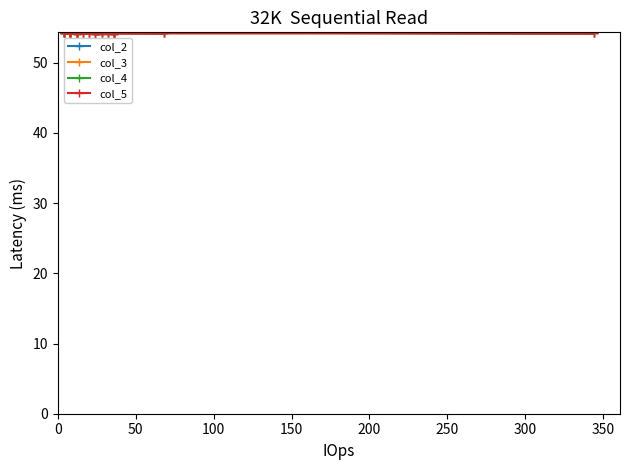

Reading right to left, list all the values displayed in this chart.

col_2: 54.3	54.3	54.3	54.2	54.3	54.3	54.2	54.2	54.2	54.3	54.2	54.3	54.3	54.2	54.2	54.2	54.2	54.1	54.1	54.2
col_3: 54.3	54.3	54.3	54.2	54.2	54.3	54.2	54.2	54.2	54.2	54.2	54.3	54.3	54.2	54.2	54.2	54.2	54.1	54.1	54.2
col_4: 54.3	54.3	54.3	54.2	54.3	54.3	54.2	54.2	54.2	54.3	54.2	54.3	54.3	54.2	54.2	54.2	54.2	54.1	54.1	54.2
col_5: 54.3	54.3	54.3	54.2	54.2	54.3	54.2	54.2	54.2	54.2	54.2	54.3	54.3	54.2	54.2	54.2	54.2	54.1	54.1	54.2